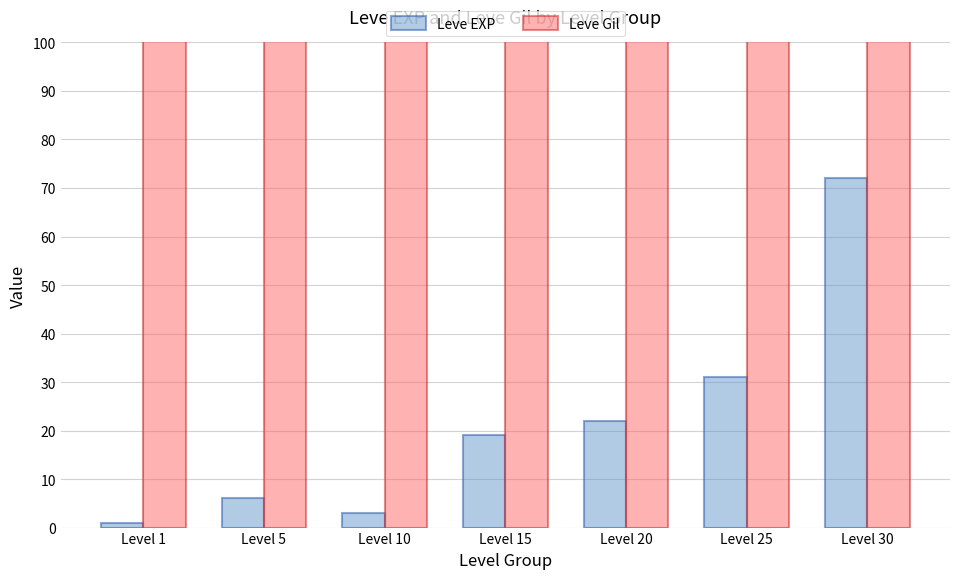

The Leve EXP series shows 6 at Level 5. True or false?

True